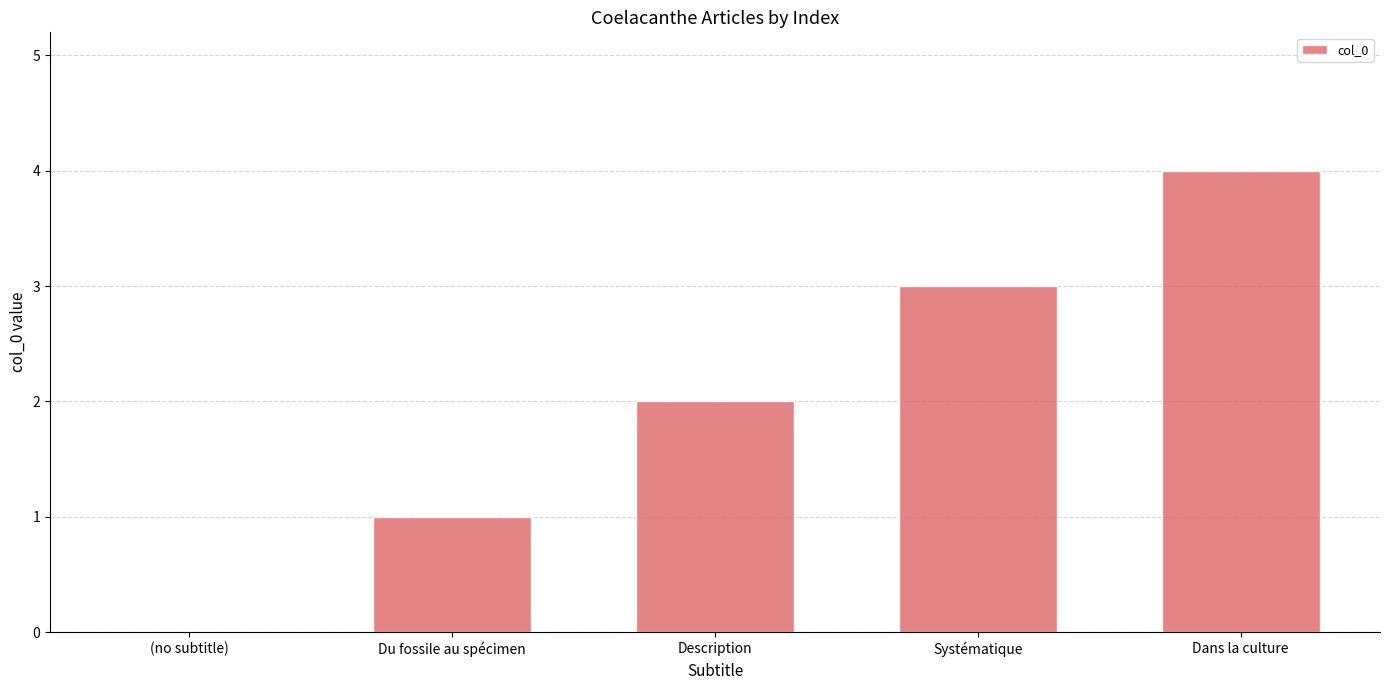

Count the values in the range 1 to 3.

3